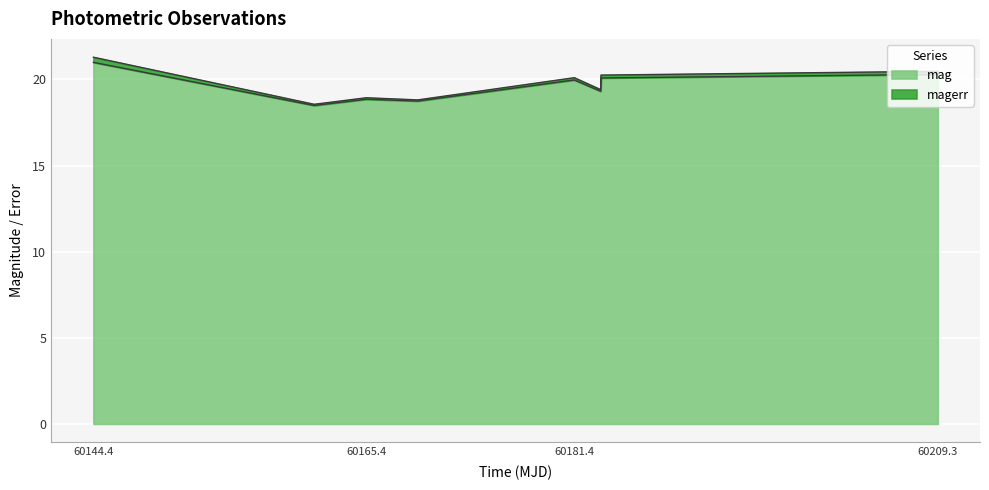

At which label does mag reach its peak?

60144.4